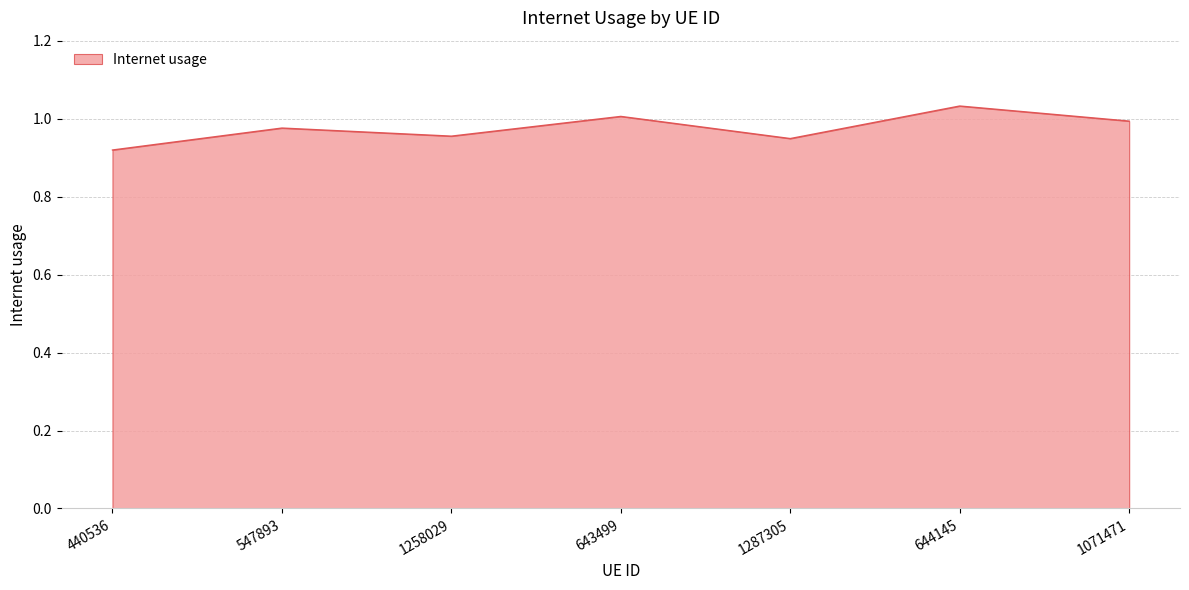

Between 547893 and 1071471, which is larger?

1071471